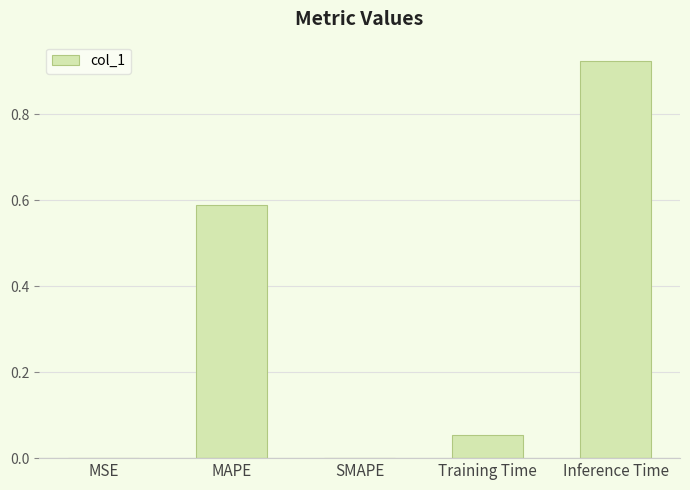

How many distinct data groups are displayed?

1